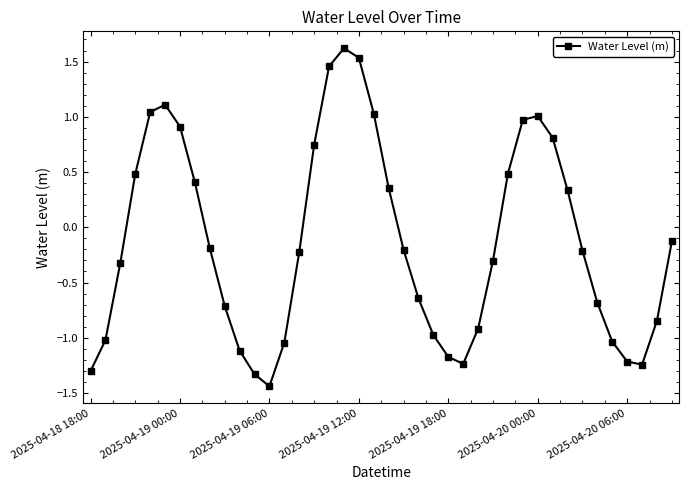

What is the greatest value displayed?

1.6